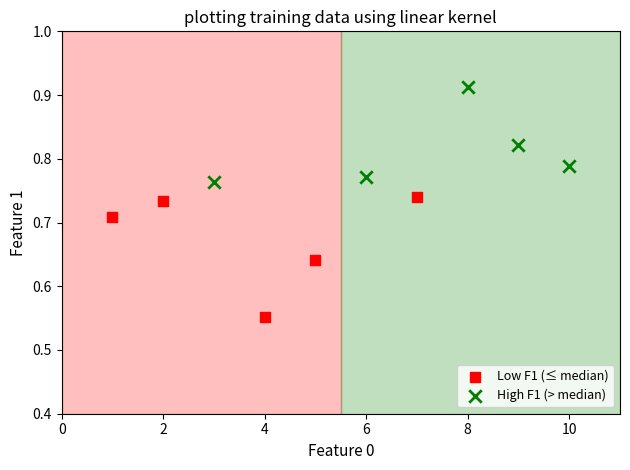

Which series reaches the minimum Y coordinate?

Low F1 (≤ median)